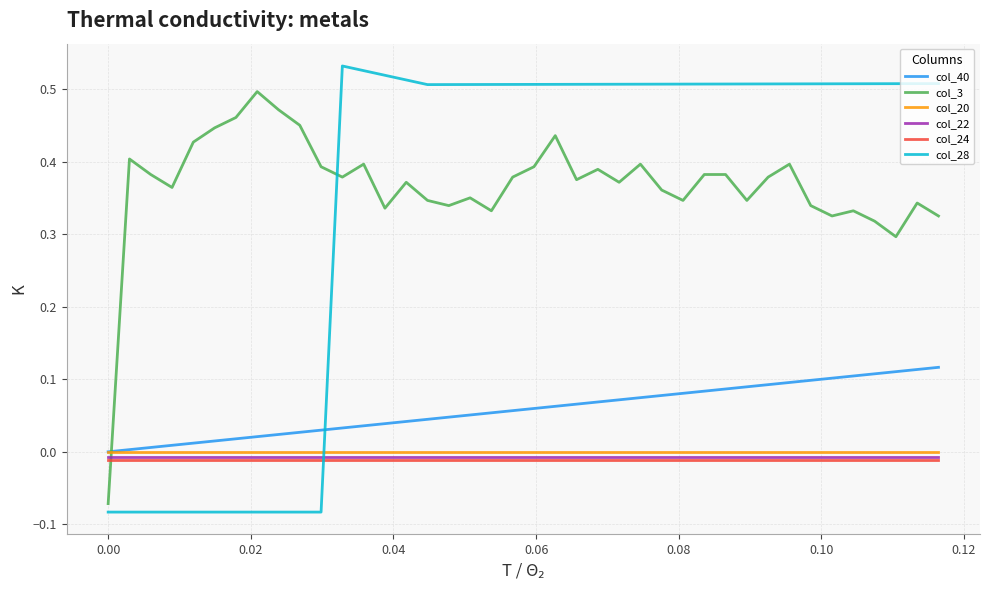

True or false: col_24 and col_20 cross at least once.

False